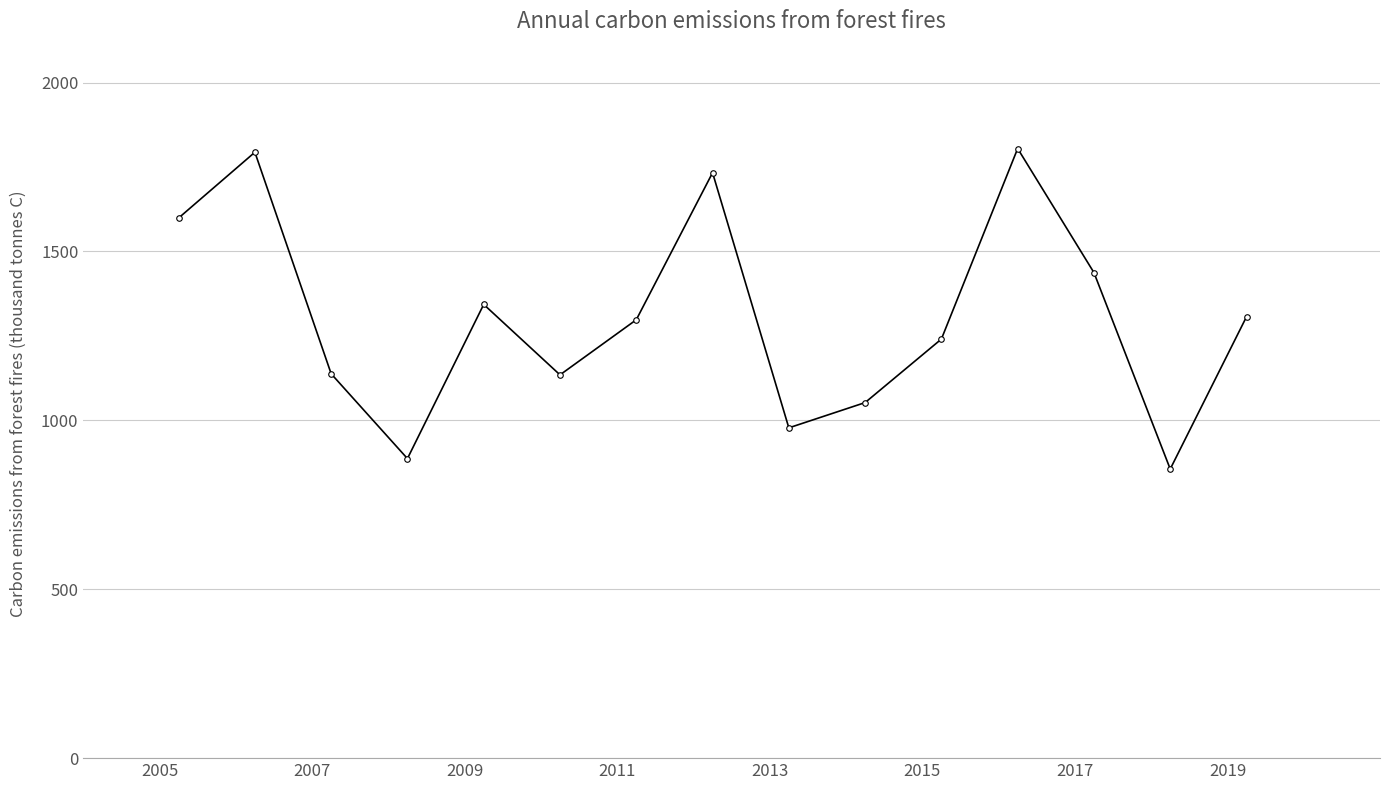

What is the value of the 9th point from the left?

977.9